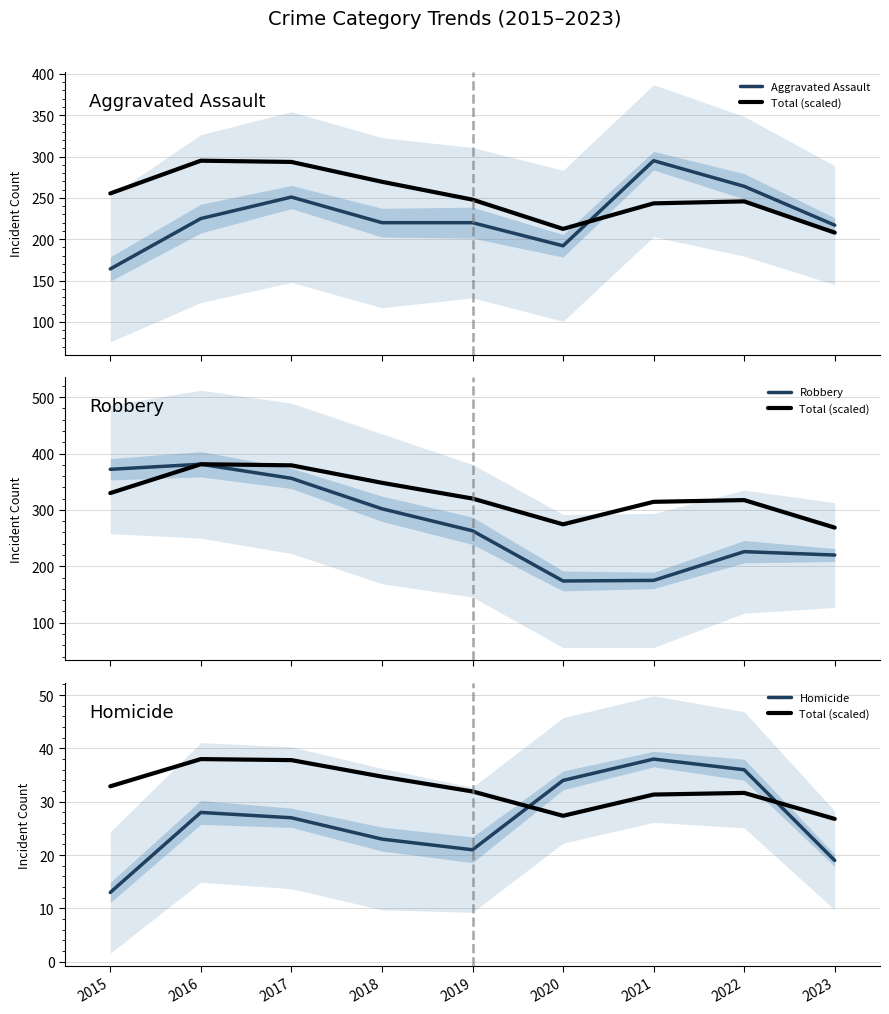

Which series changed the most between 2018 and 2021?

Robbery